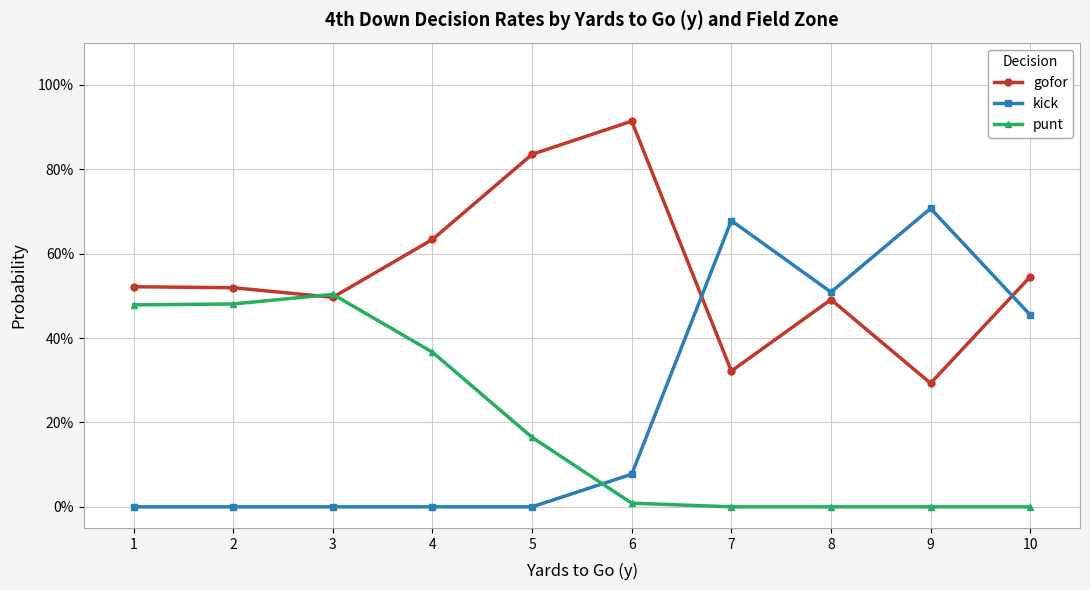

Reading left to right, what are all the values shown in this chart?

gofor: 0.5	0.5	0.5	0.6	0.8	0.9	0.3	0.5	0.3	0.5
kick: 0.0	0.0	0.0	0.0	0.0	0.1	0.7	0.5	0.7	0.5
punt: 0.5	0.5	0.5	0.4	0.2	0.0	0.0	0.0	0.0	0.0